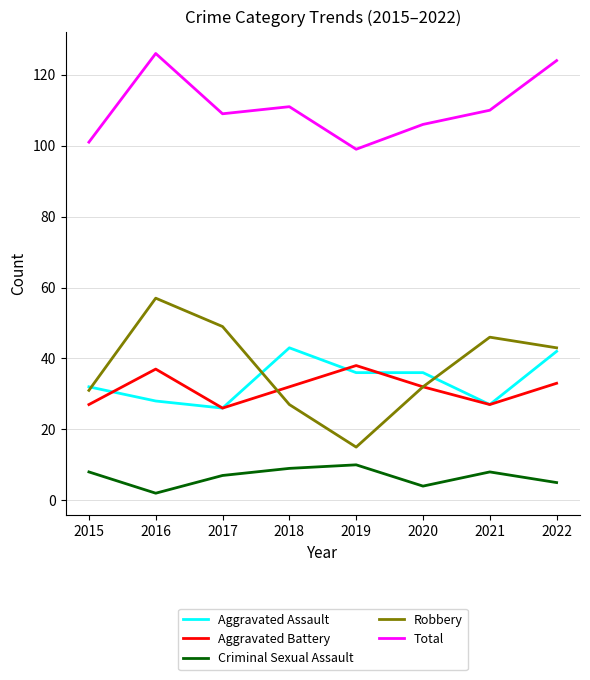

How many interior local peaks does the Total series have?

2